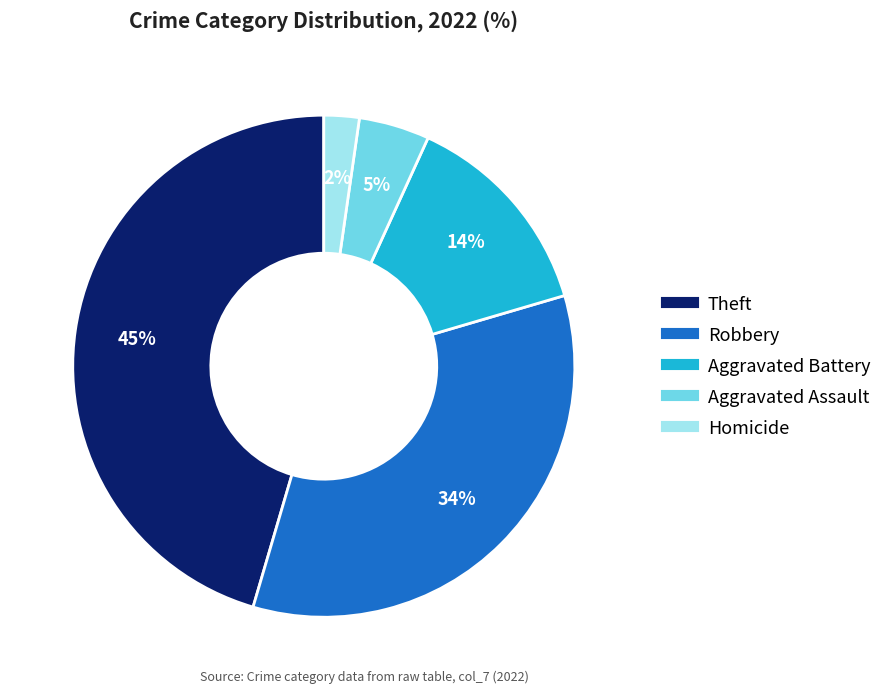

Is there a majority slice in this chart?

No